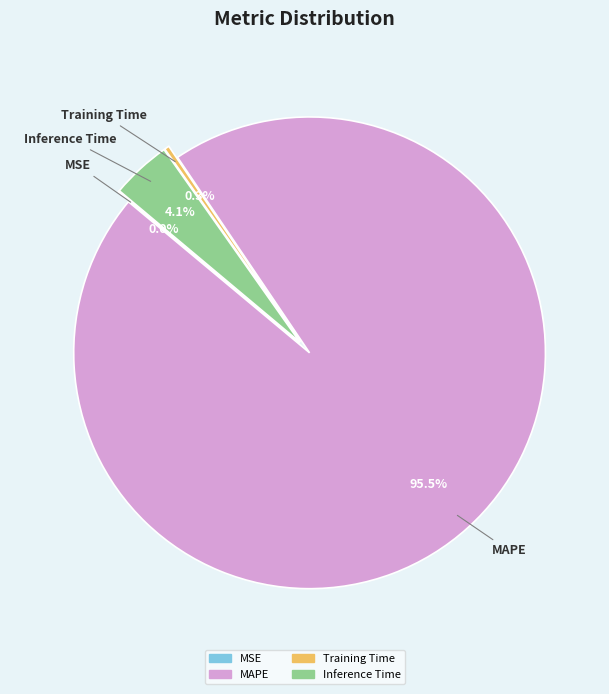

Which slice is the largest?

MAPE